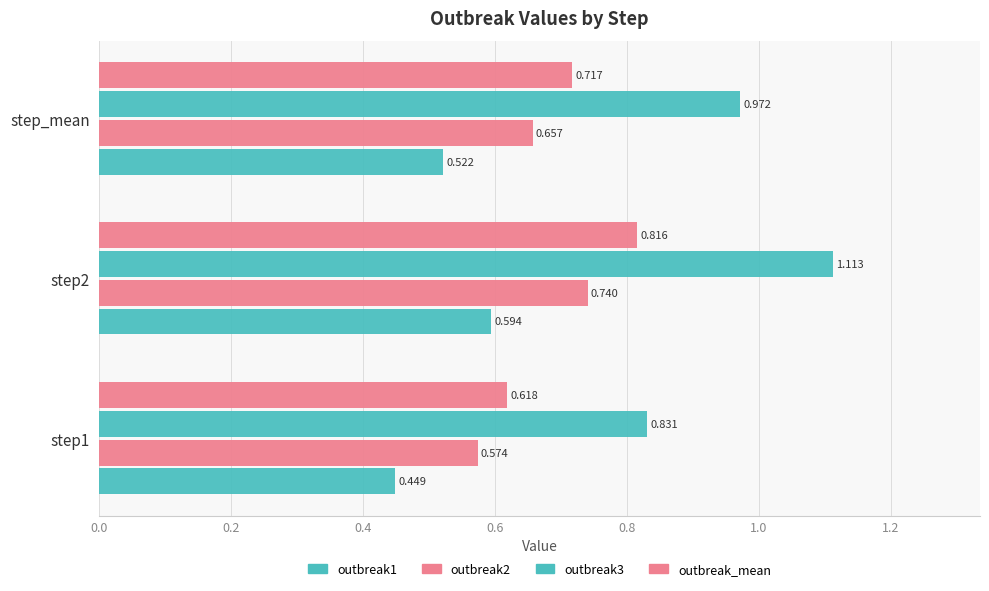

At how many categories does at least one series exceed 0?

3